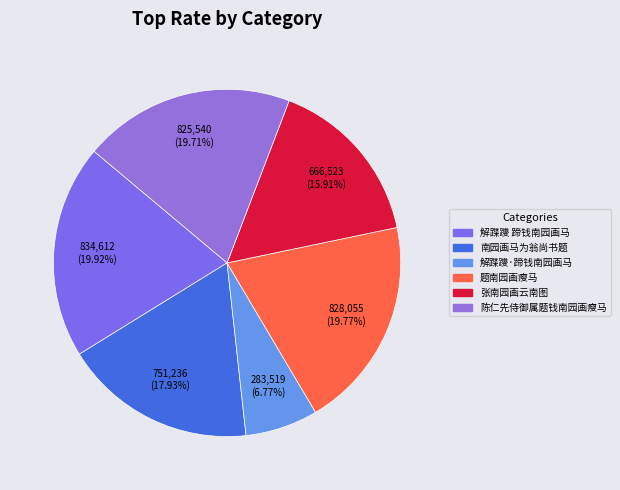

Which slice is the smallest?

解蹀躞·蹄钱南园画马